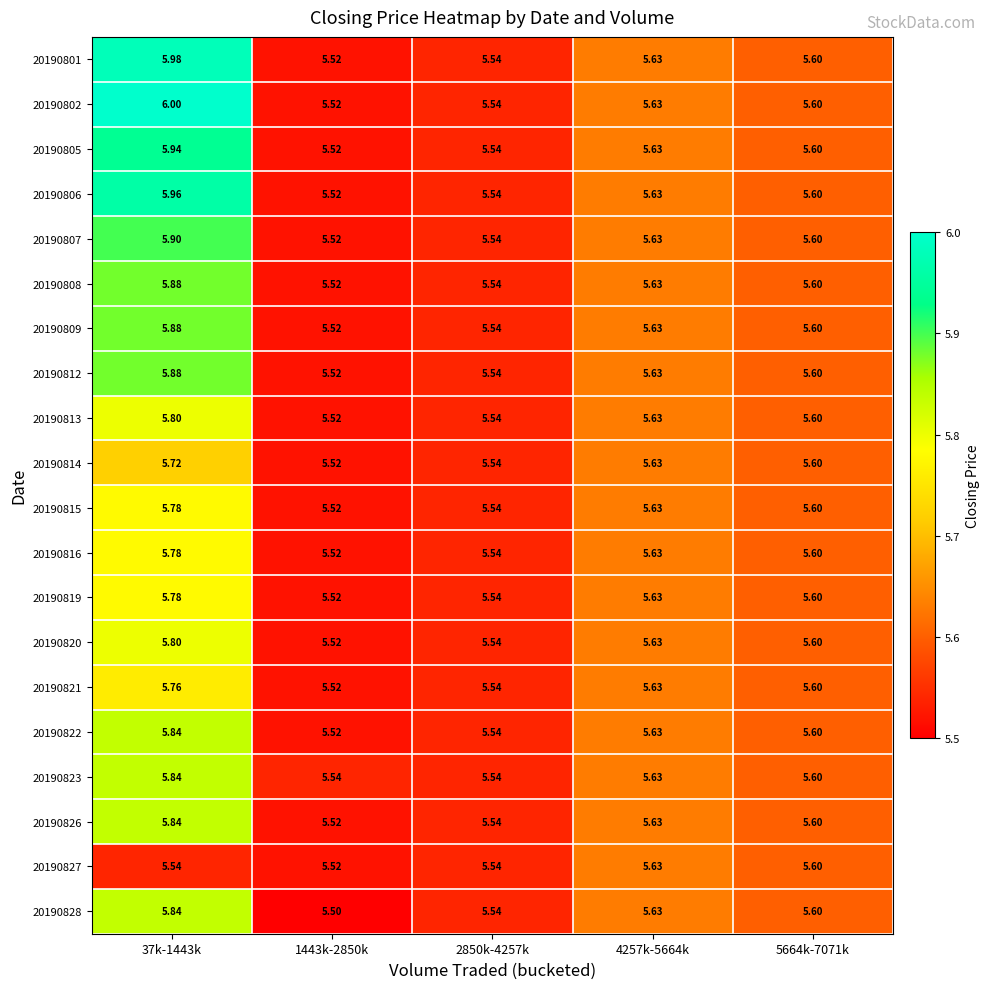

Is the value of 20190812 at 37k-1443k greater than the value of 20190823 at 2850k-4257k?

Yes